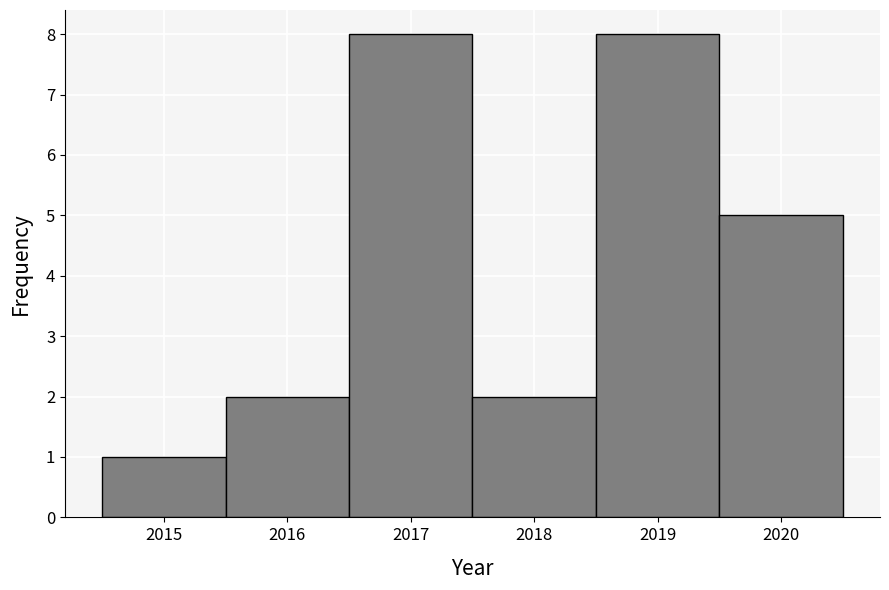

How tall is the bar that spans 2019.5 to 2020.5 on the x-axis? The values are not printed on the chart, so give them approximately, as read against the axis.

5